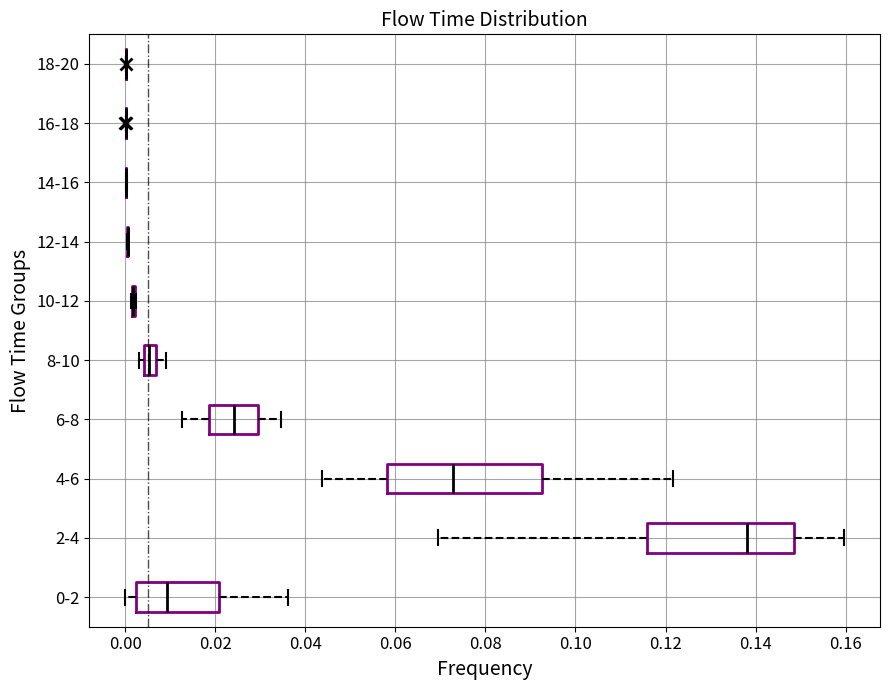

Where does the median line of the box for 6-8 sit on the x-axis? The values are not printed on the chart, so give them approximately, as read against the axis.

0.024